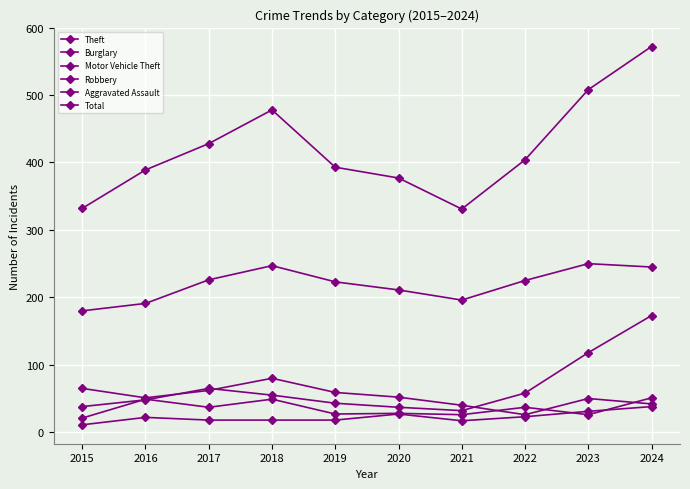

How many data points in Robbery are less than 37?

5